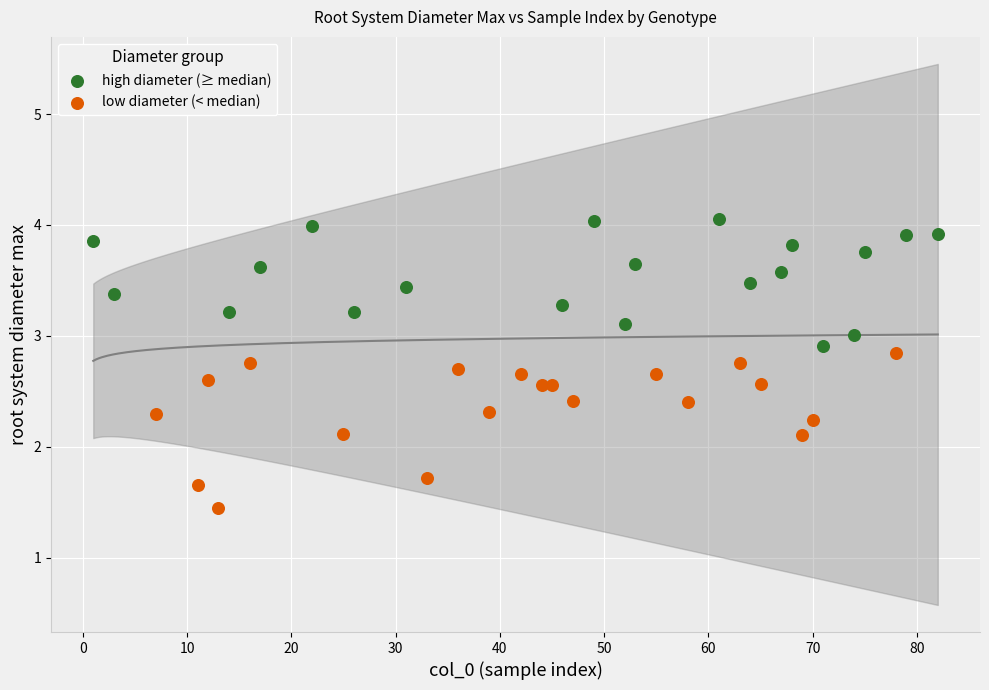

Which series reaches the maximum Y coordinate?

high diameter (≥ median)